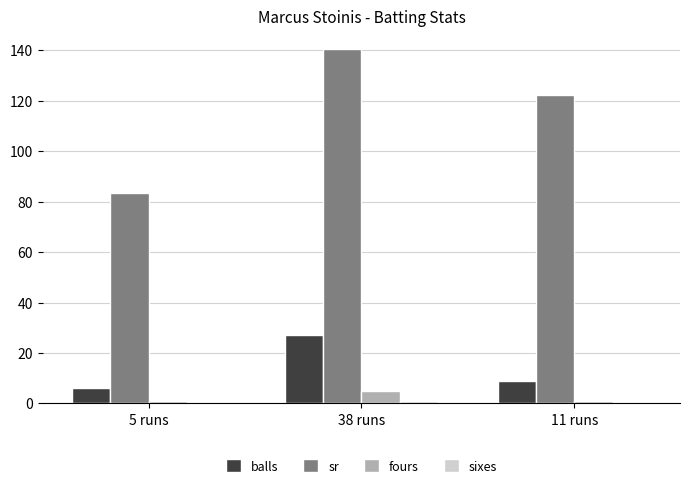

Between 5 runs and 38 runs, which series saw the biggest shift?

sr